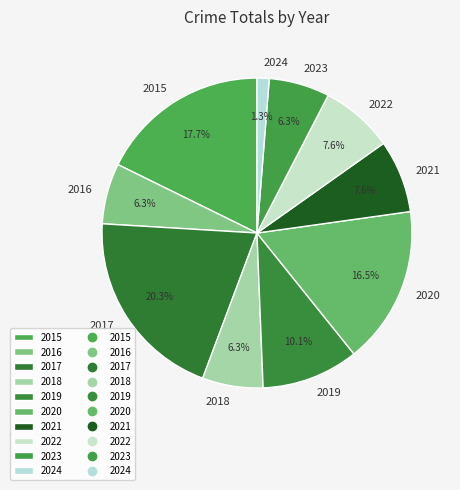

Is the sum of 2023 and 2016 greater than half?

No